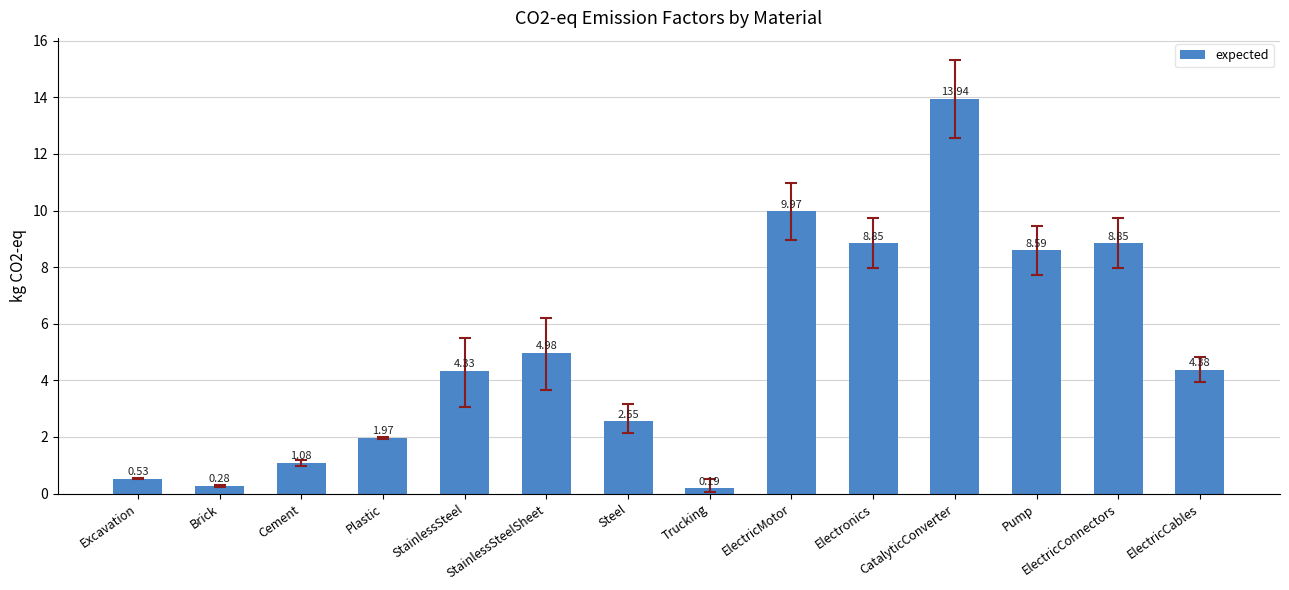

What is the average value?

5.0